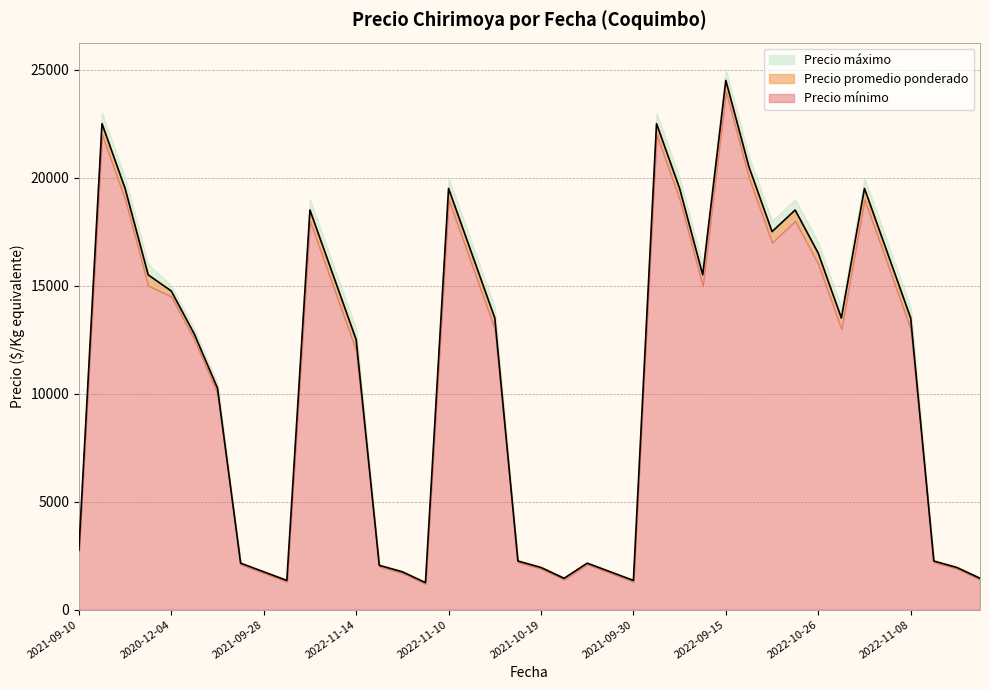

In Precio máximo, how many points are lower than both neighbors (excluding endpoints)?

7